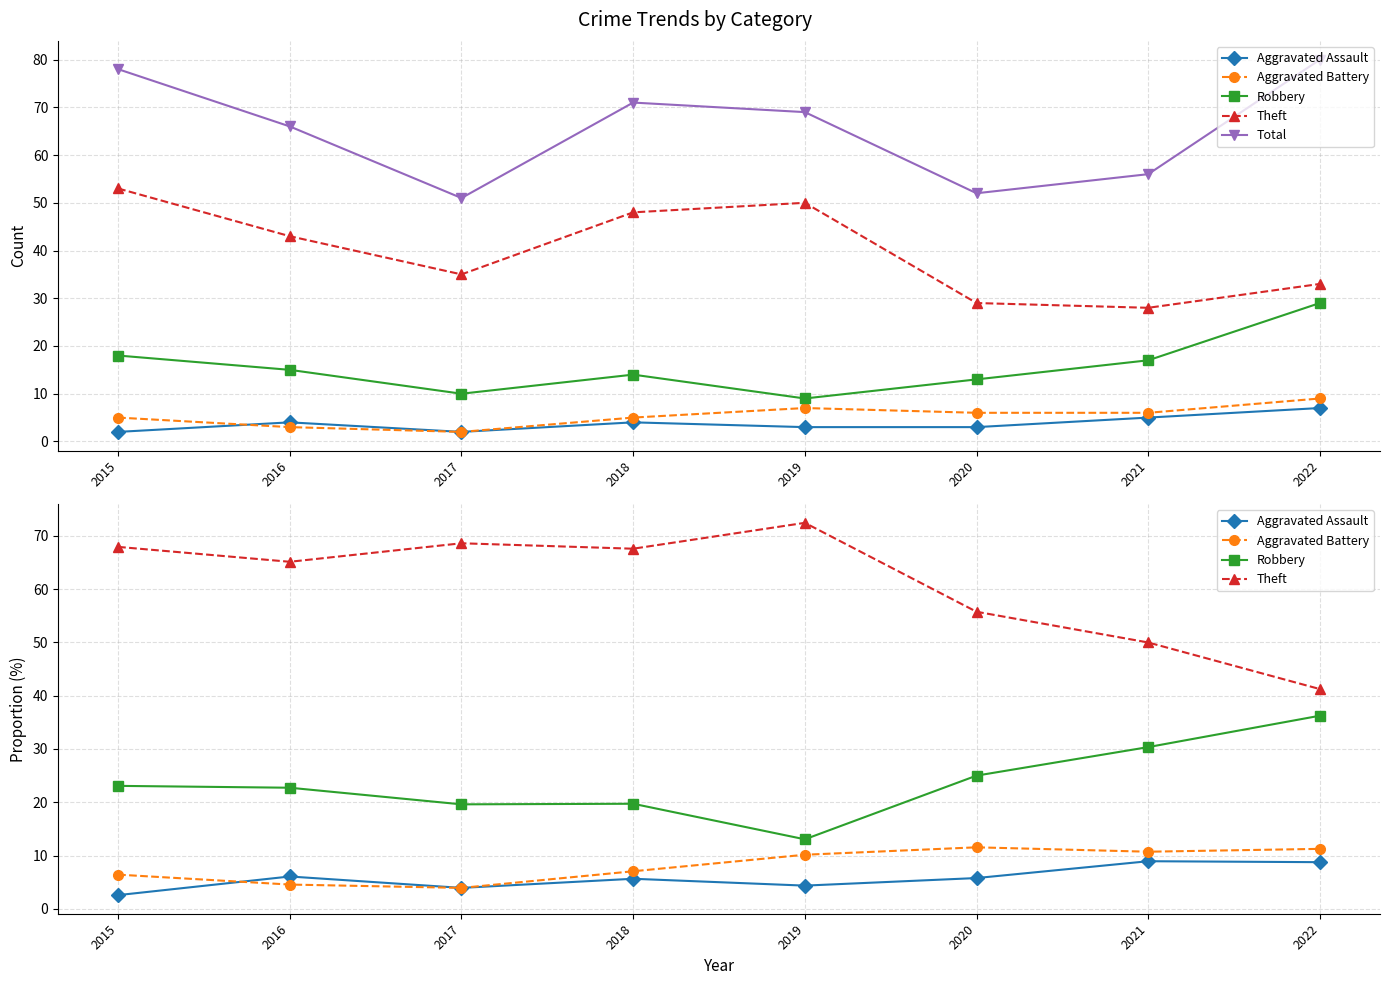

Which category has the lowest value in the Aggravated Battery series?

2017